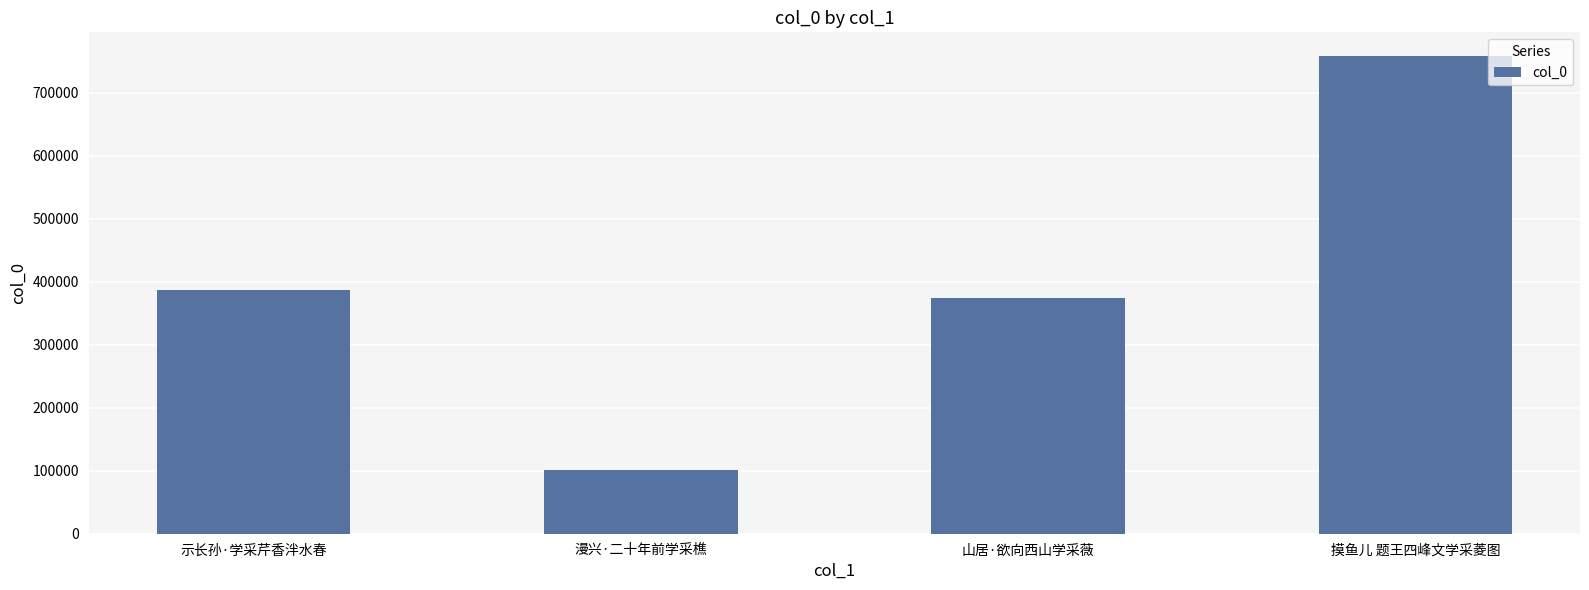

What is the change in value from 示长孙·学采芹香泮水春 to 漫兴·二十年前学采樵?

-285626